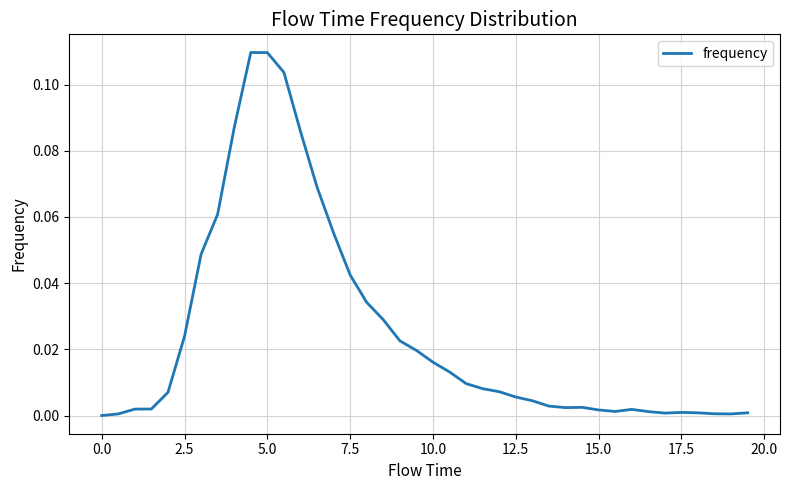

Does the chart display data point markers on the line(s)?

No